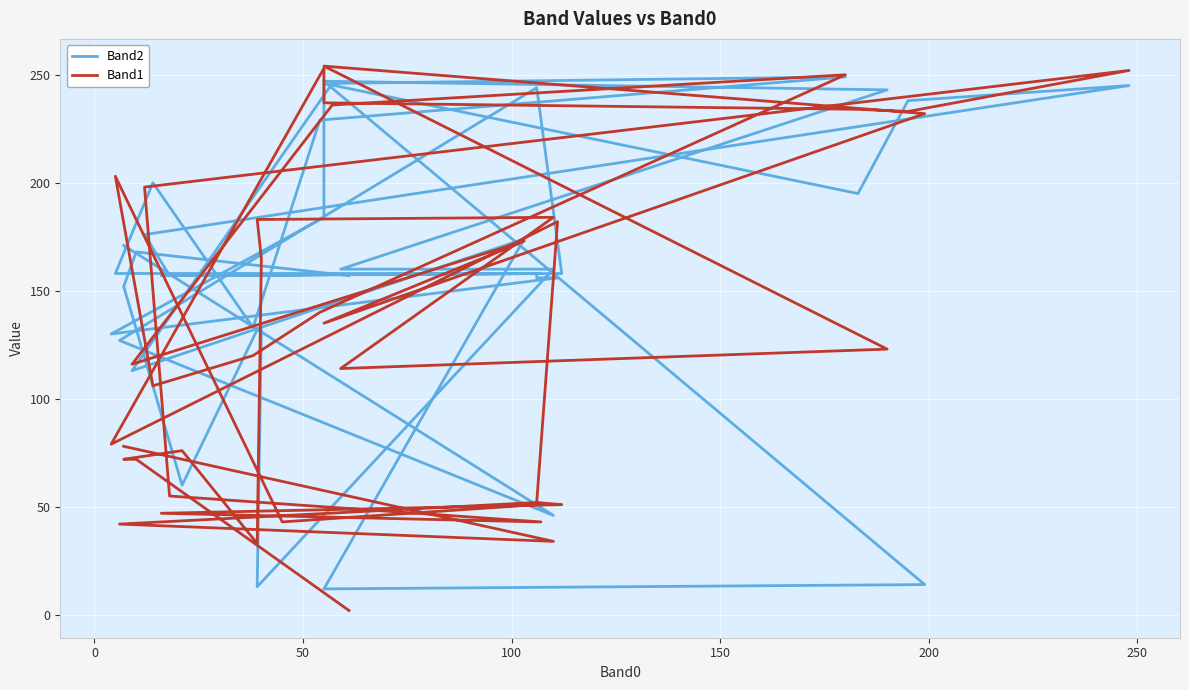

How many categories are shown in the chart?

40